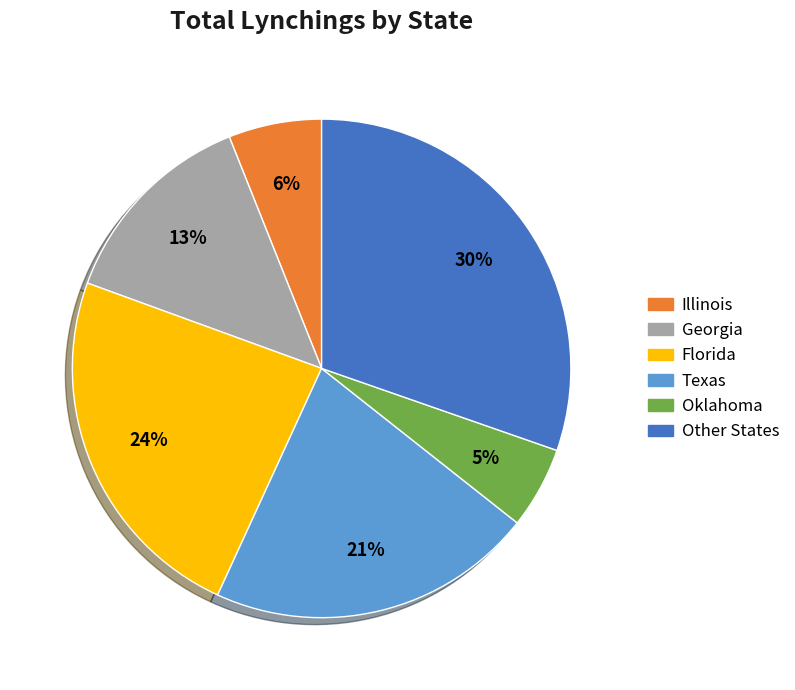

How many slices are in this pie chart?

6